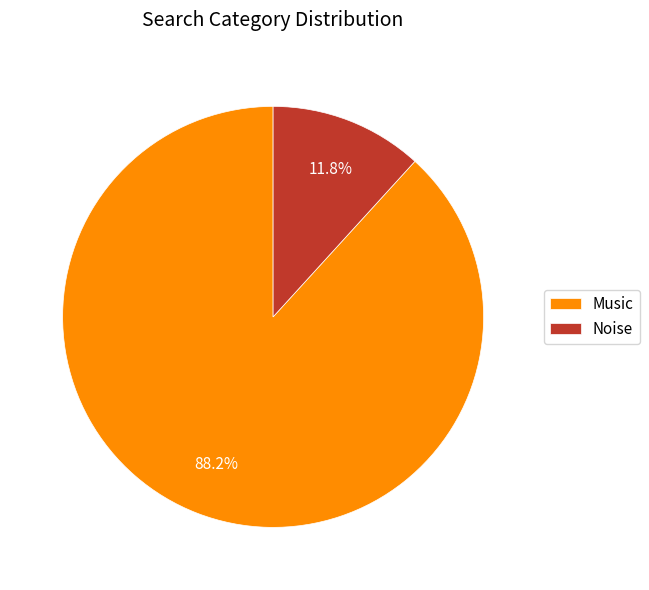

How many slices are in this pie chart?

2